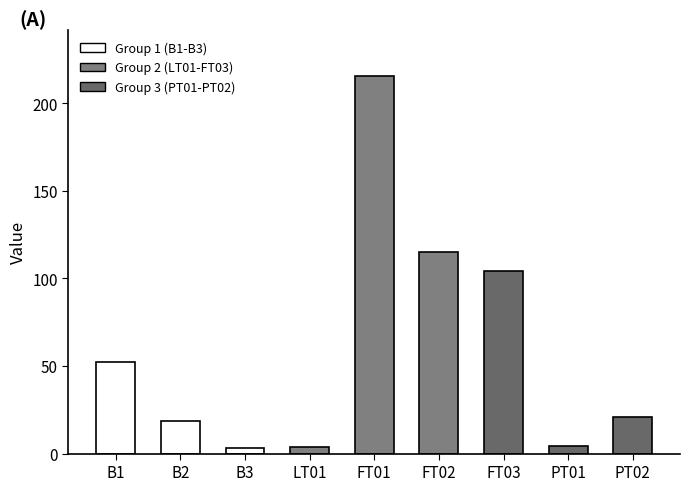

What is the sum of all values?

537.5